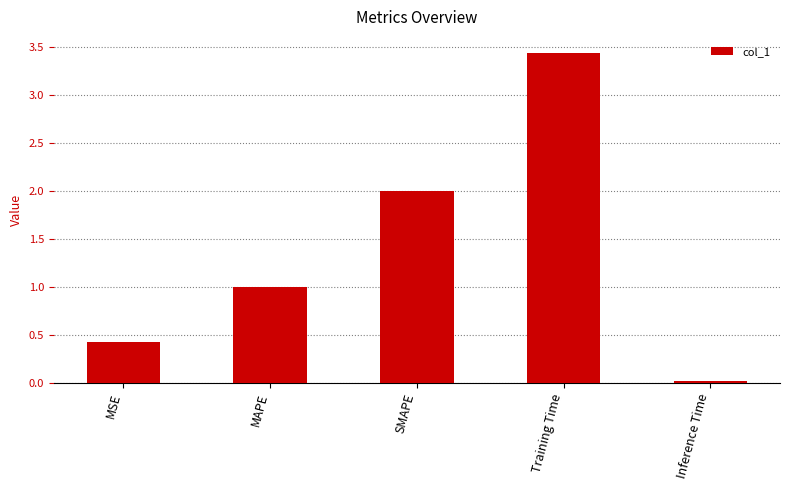

Between SMAPE and Inference Time, which is larger?

SMAPE